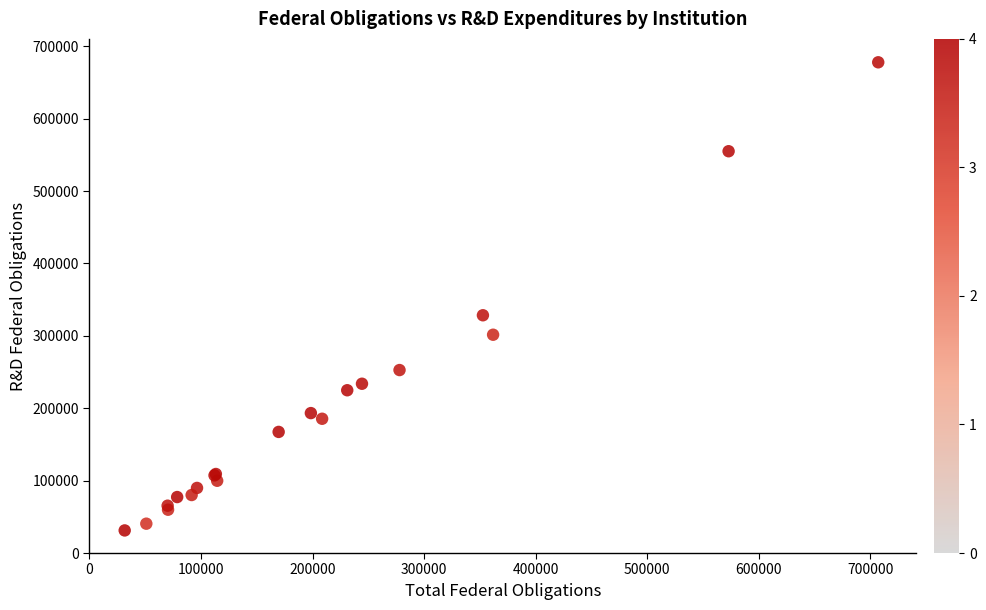

What Y value in the scatter plot is closest to 354588?

328476